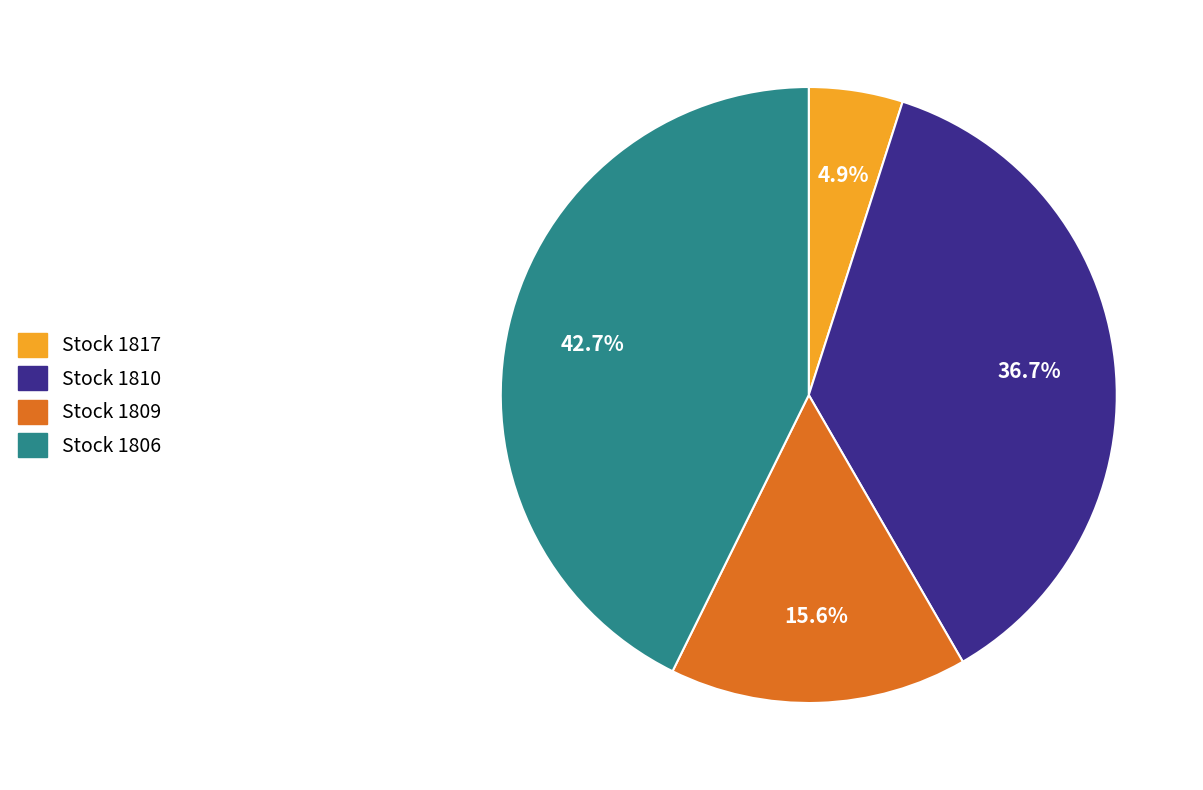

Does any single category account for the majority?

No